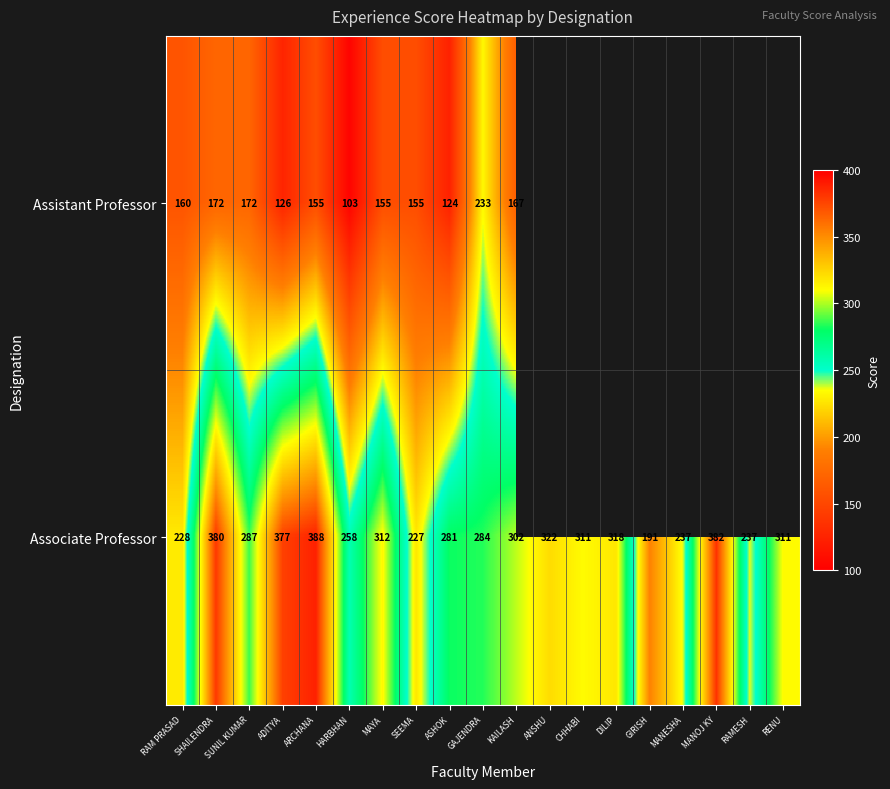

True or false: Assistant Professor has a value of 313.3 at GAJENDRA.

False